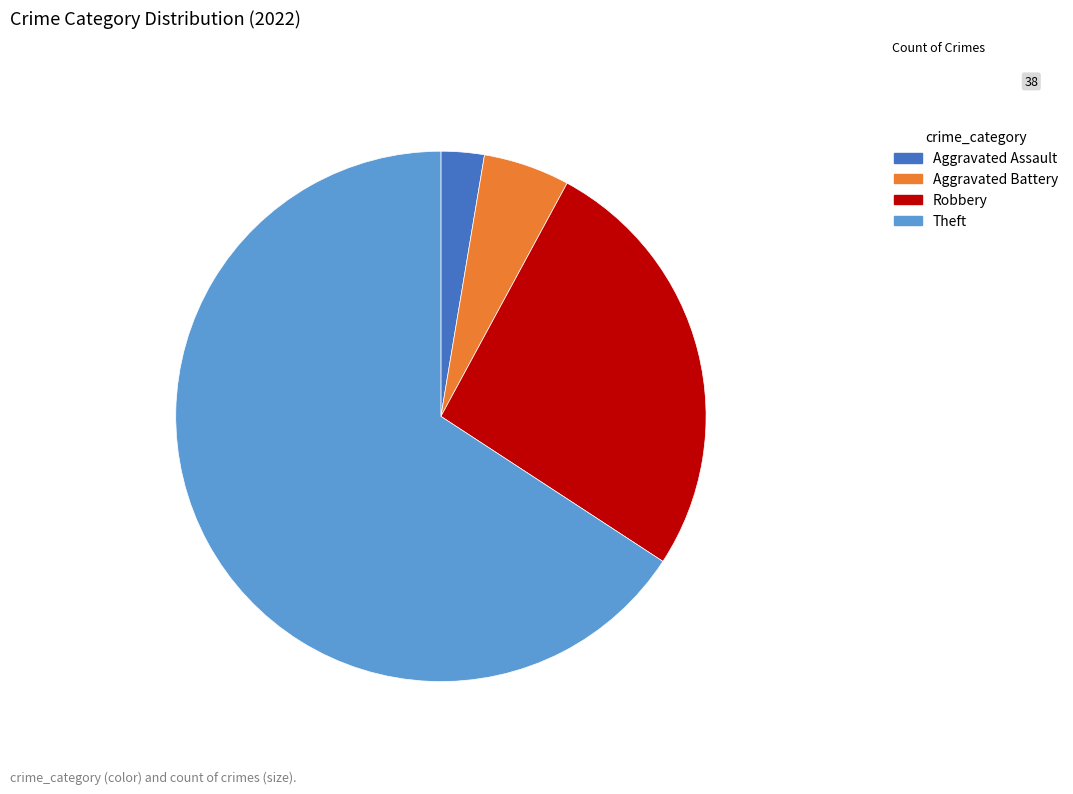

Does Aggravated Battery represent more than half of the total?

No